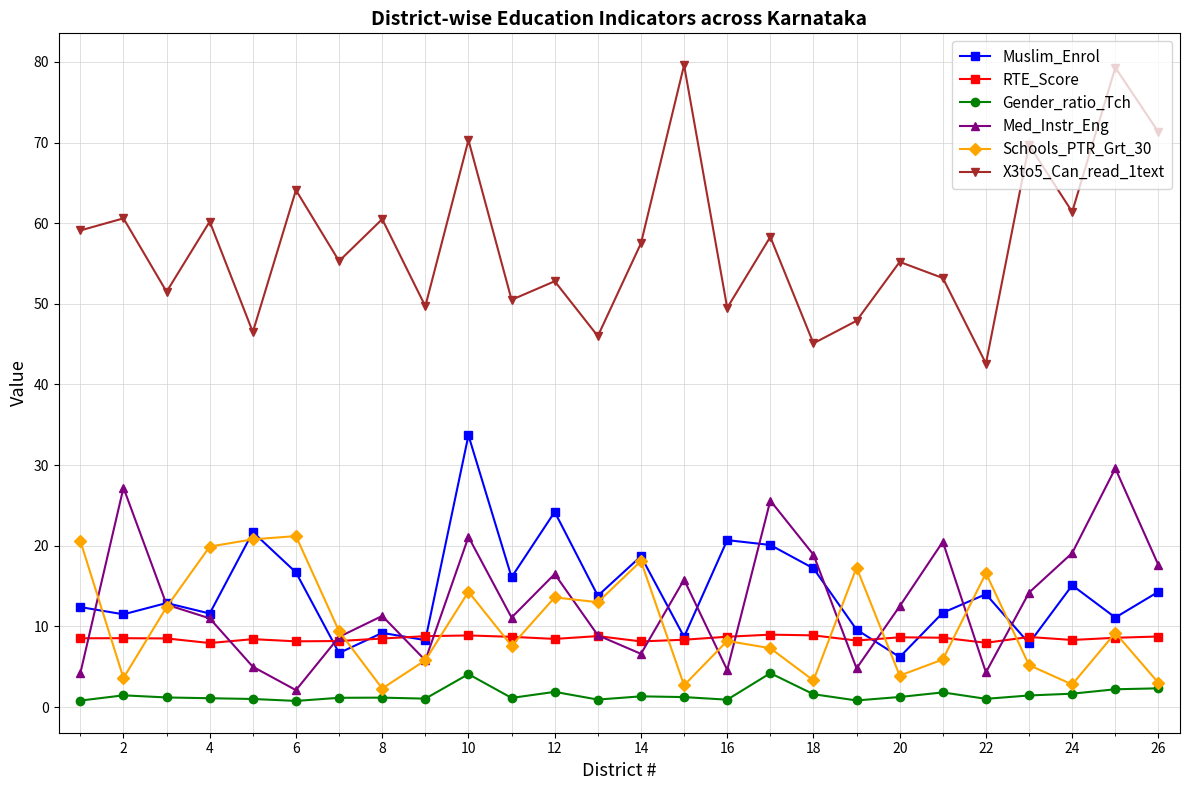

Which series has the widest spread of values?

X3to5_Can_read_1text